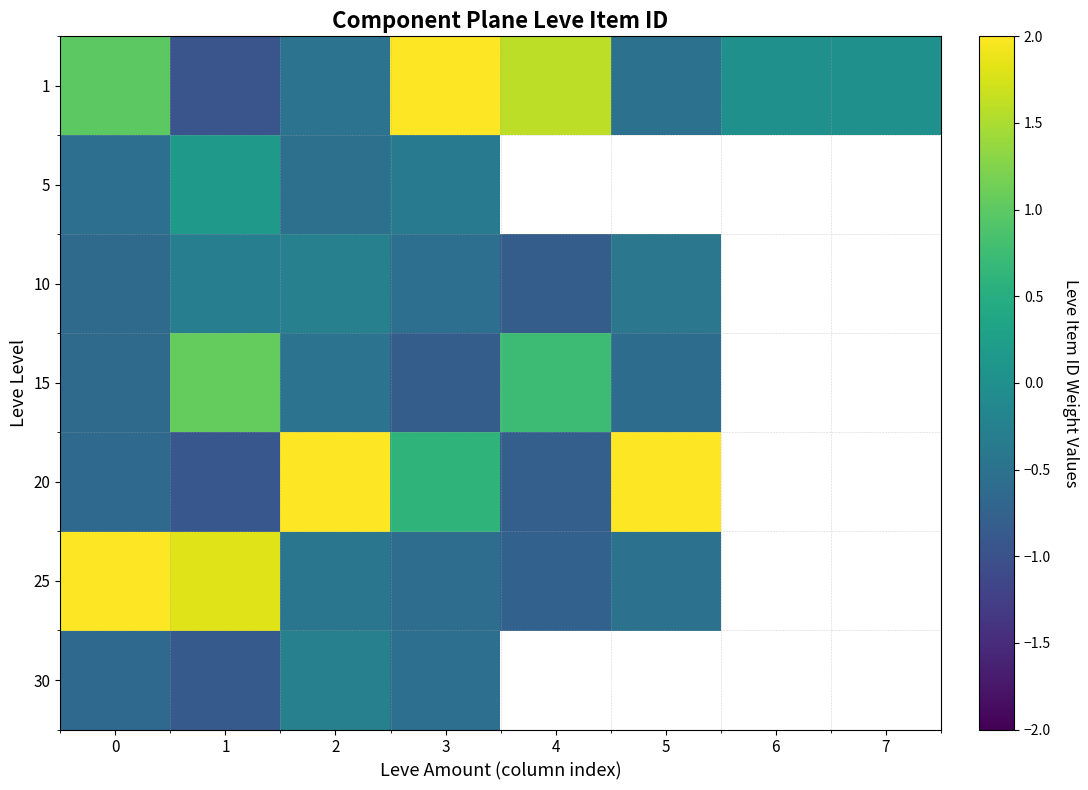

How many values in the 10 series are below 0?

6